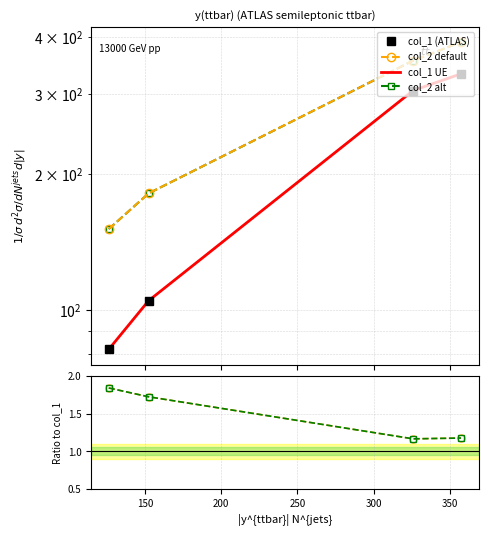

True or false: col_2/col_1 and col_2 default cross at least once.

False